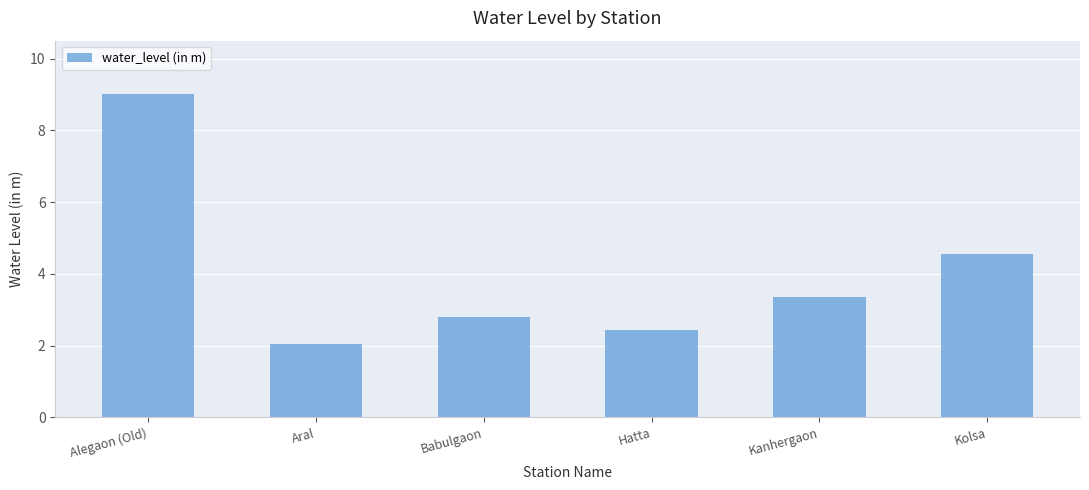

What is the sum of all values?

24.2